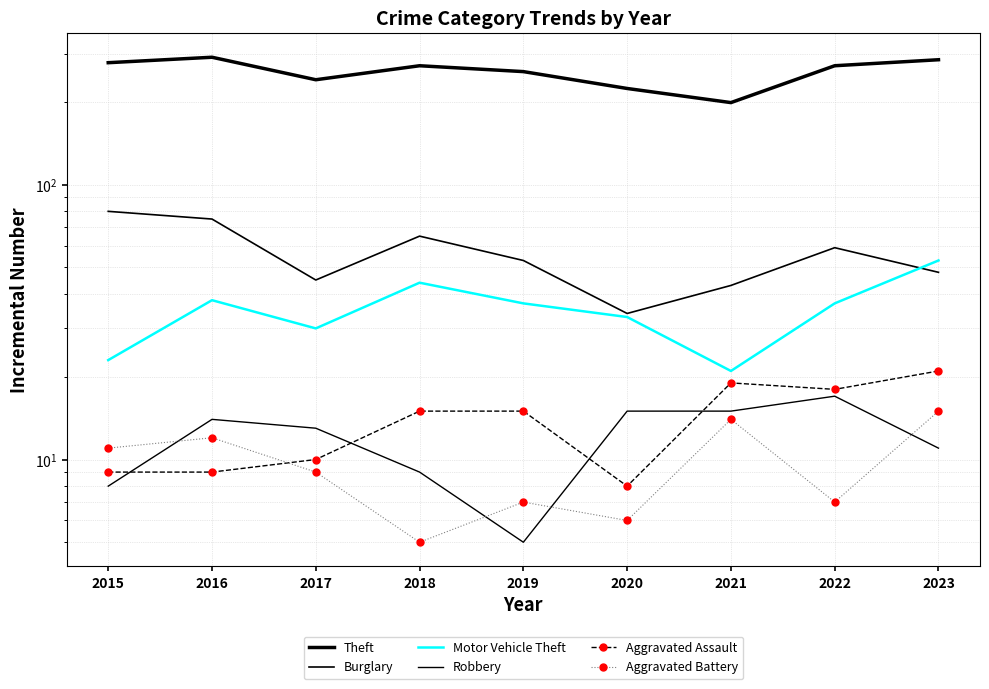

Which series has the largest total across all categories?

Theft